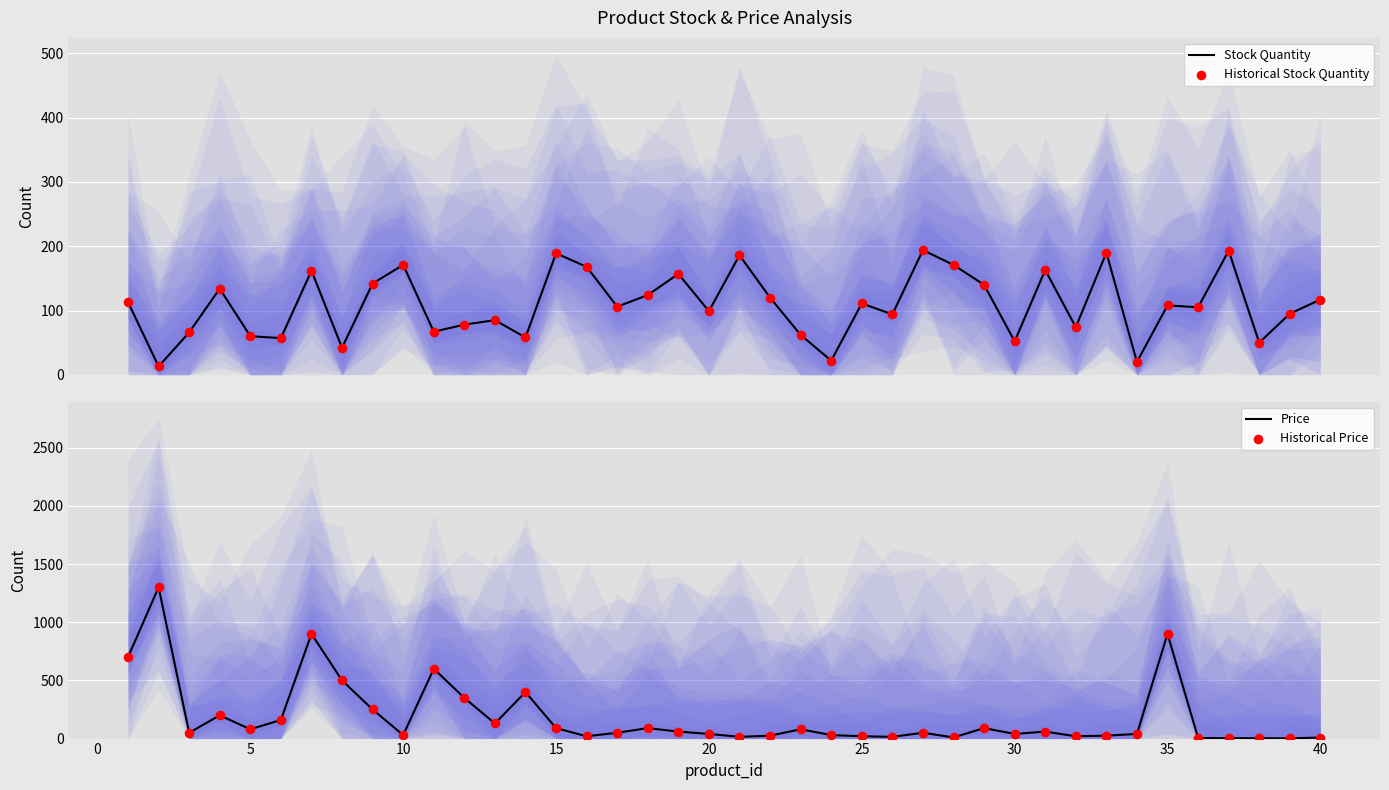

At how many categories does at least one series exceed 1238?

1